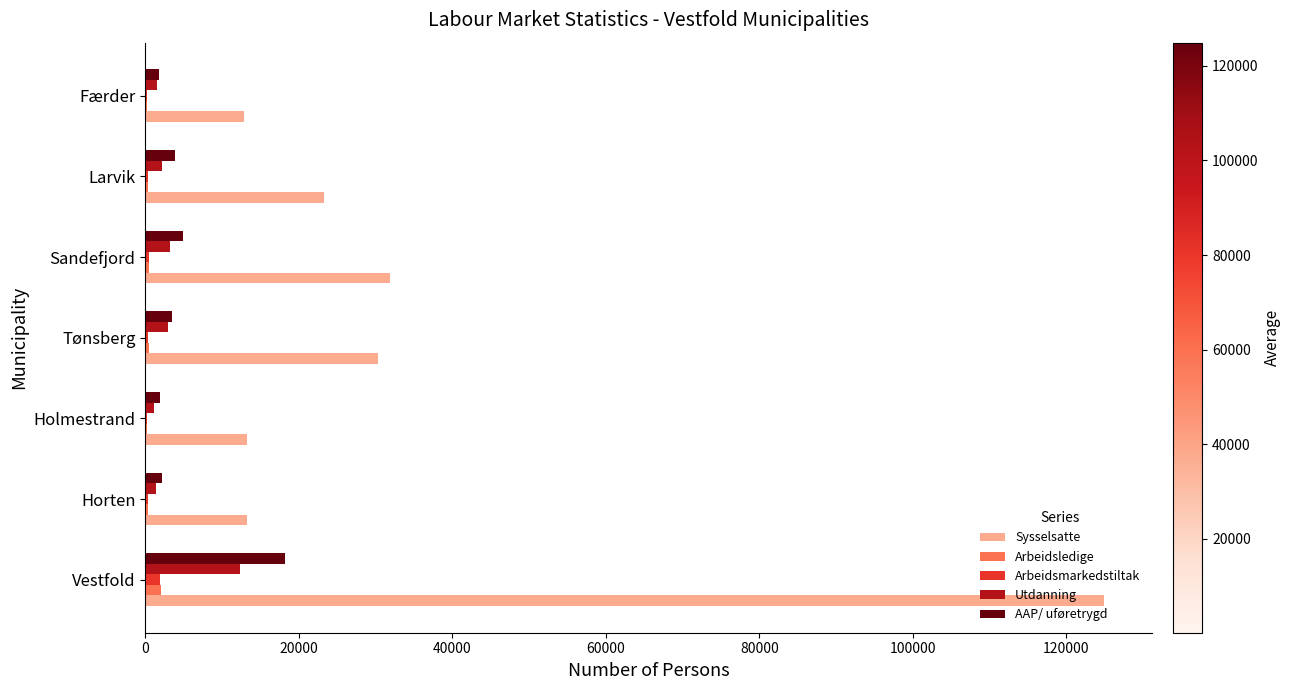

What is the sum of all Utdanning values?

24636